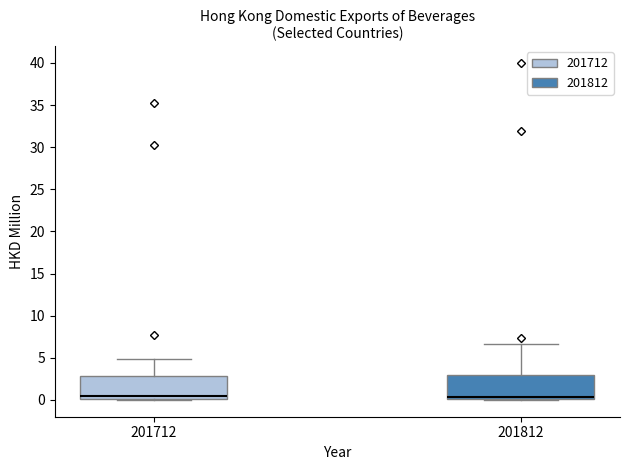

Reading left to right, transcribe this box plot: for each box, give where its median line is, the range the box spans, and where its two whiskers end, as read against the y-axis. The values are not printed on the chart, so give them approximately, as read against the axis.

201712: median 0.5, box 0.0 to 3.0, whiskers 0.0 to 5.0
201812: median 0.5, box 0.0 to 3.0, whiskers 0.0 to 6.5